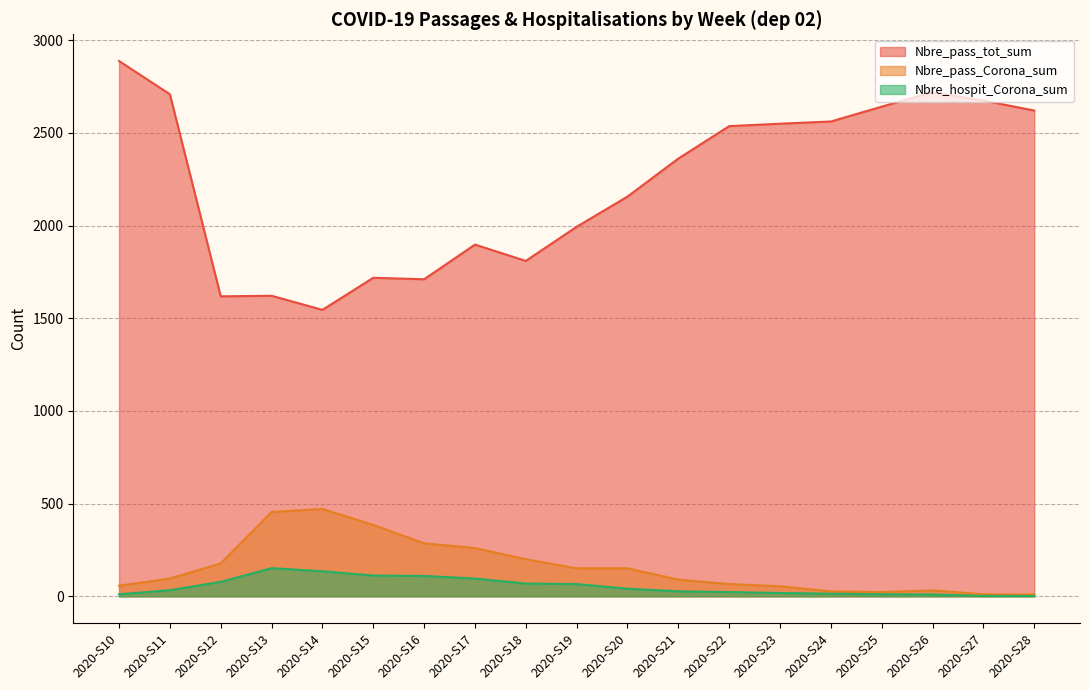

What are all the series names shown in the legend?

Nbre_pass_tot_sum, Nbre_pass_Corona_sum, Nbre_hospit_Corona_sum